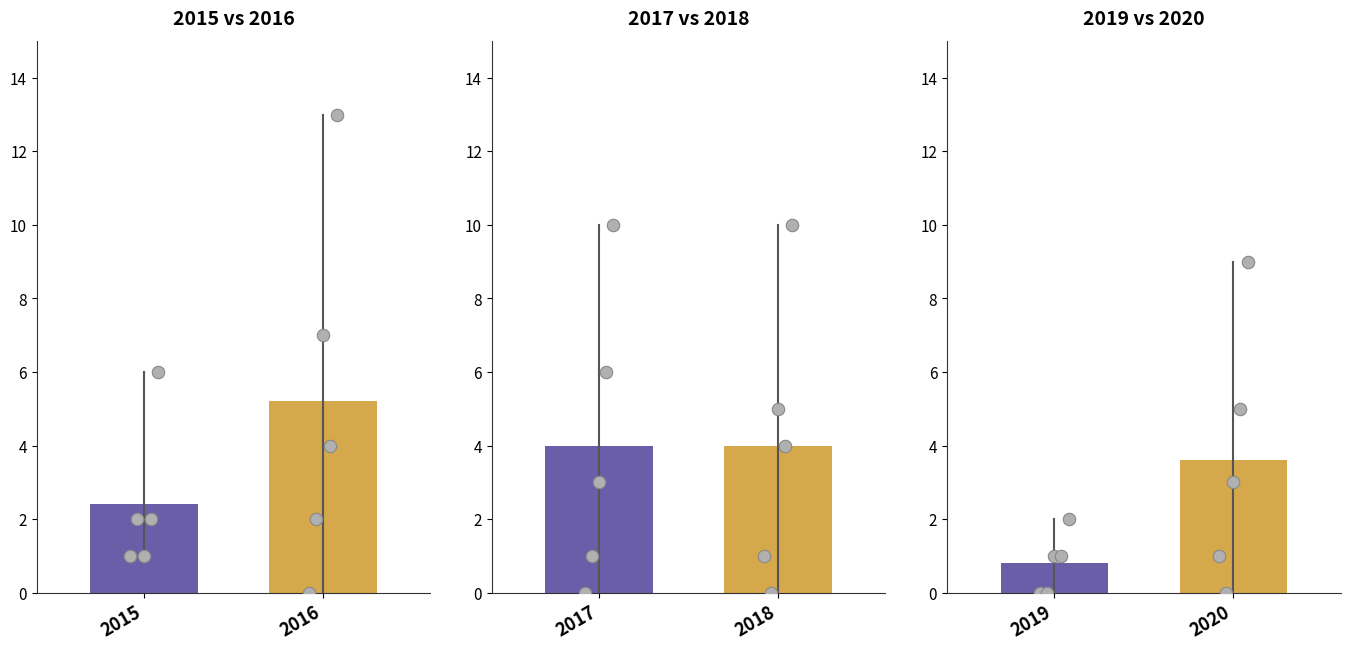

Which series has the largest Y range (max minus min)?

2016